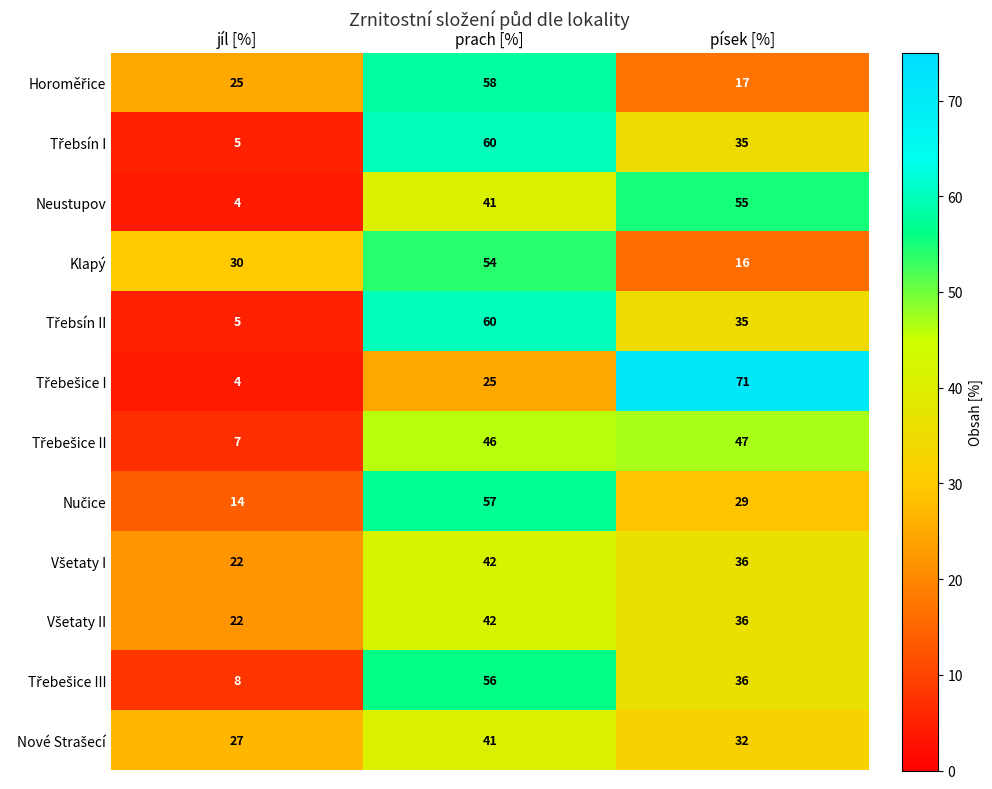

At which category is the sum across all series the highest?

prach [%]